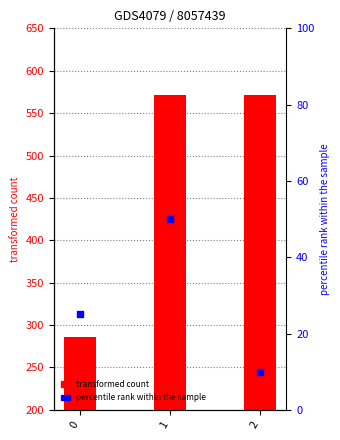

Which series reaches the minimum Y coordinate?

percentile rank within the sample